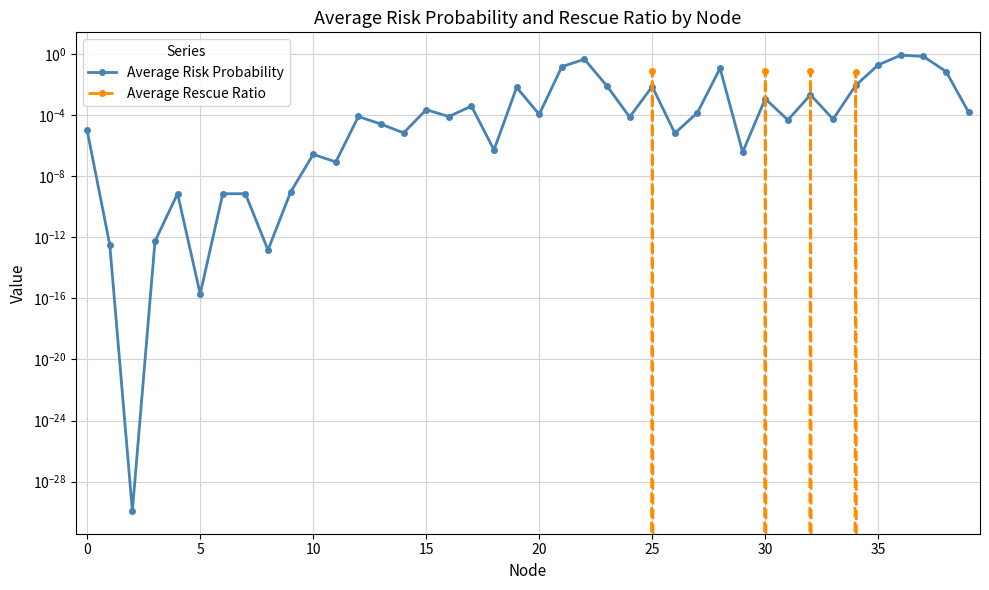

At which category is the sum across all series the highest?

36